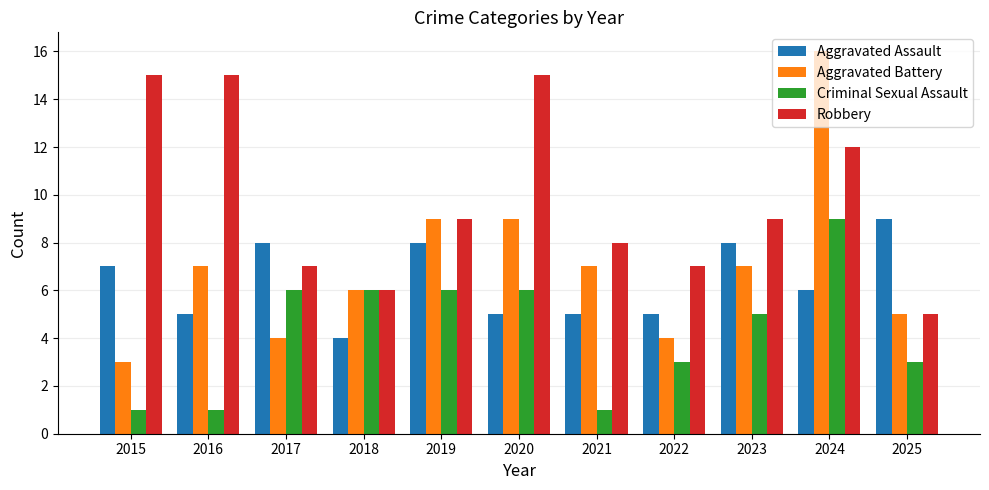

How many bars are there in total?

44